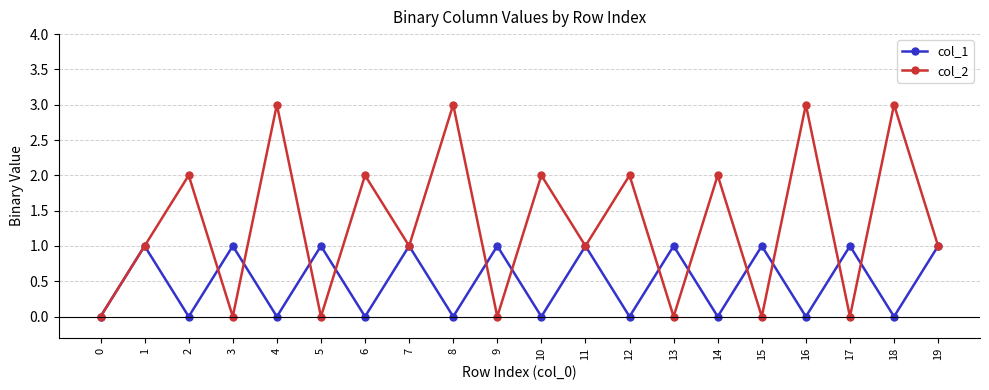

Does the chart have visible grid lines?

Yes